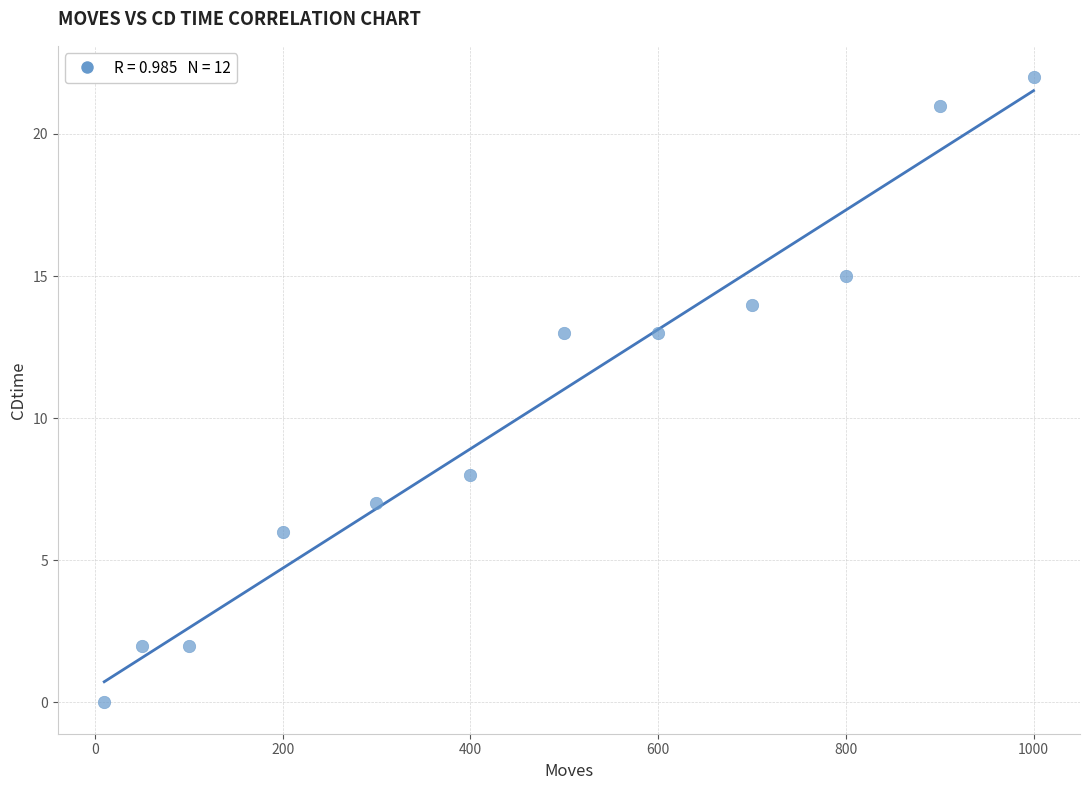

What is the range of X values (max minus min)?

990